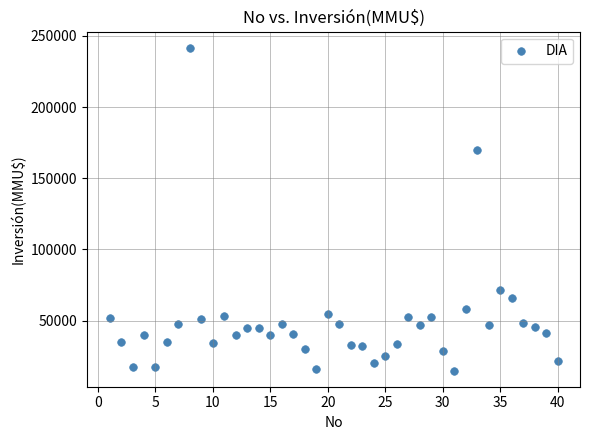

What Y value in the scatter plot is closest to 128304?

170000